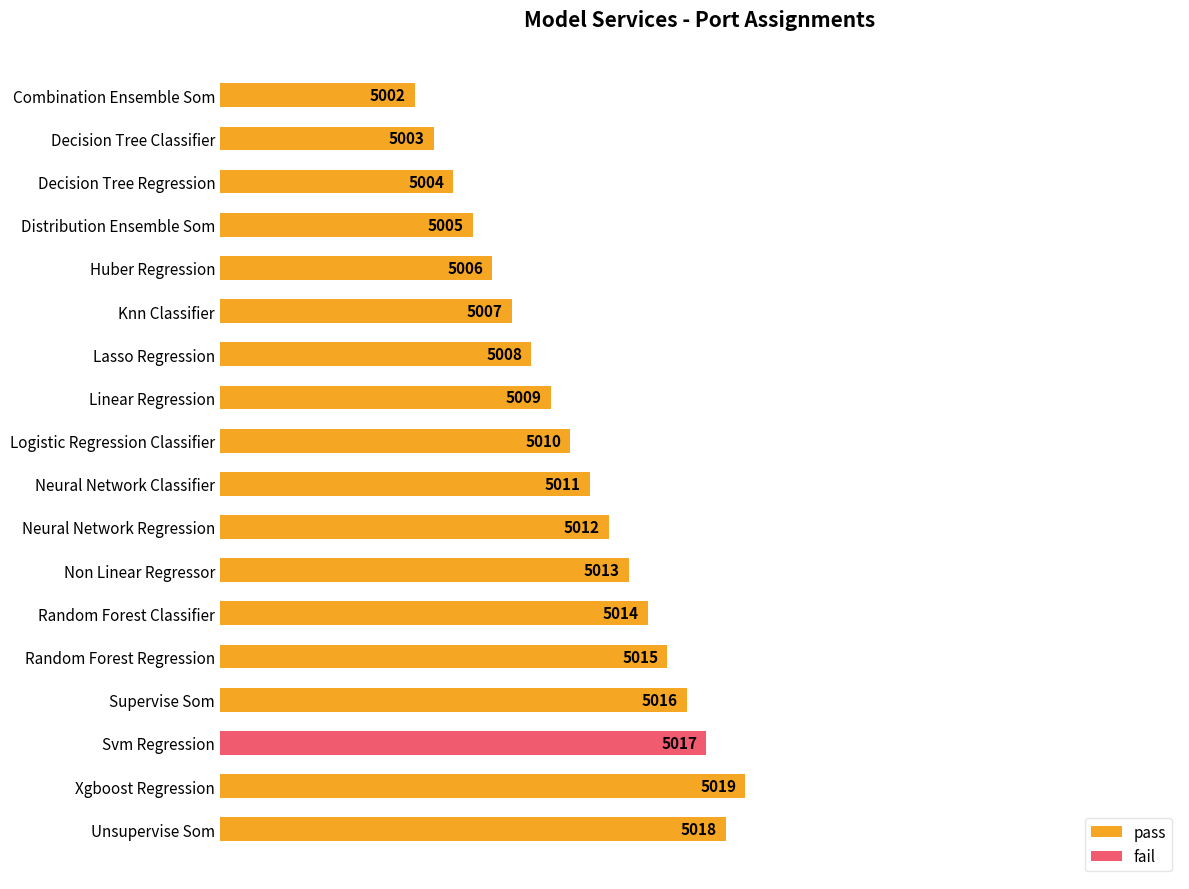

Are the bars horizontal?

Yes